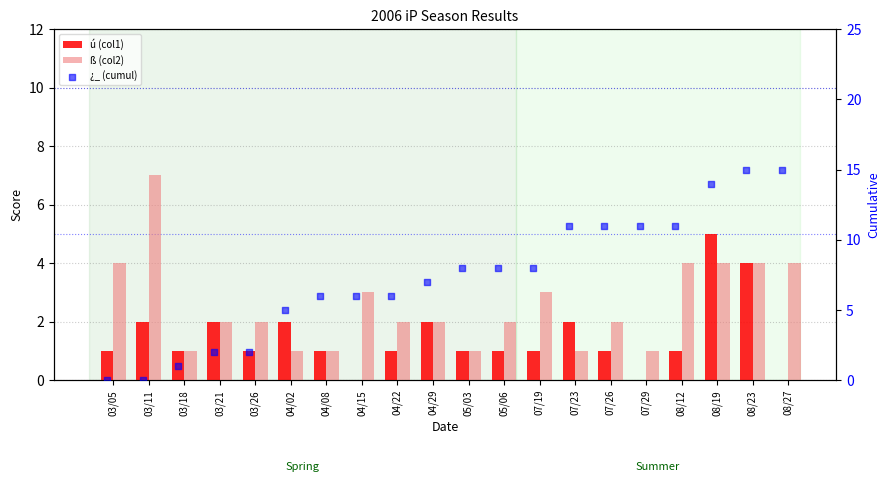

At which category is the sum across all series the highest?

08/19